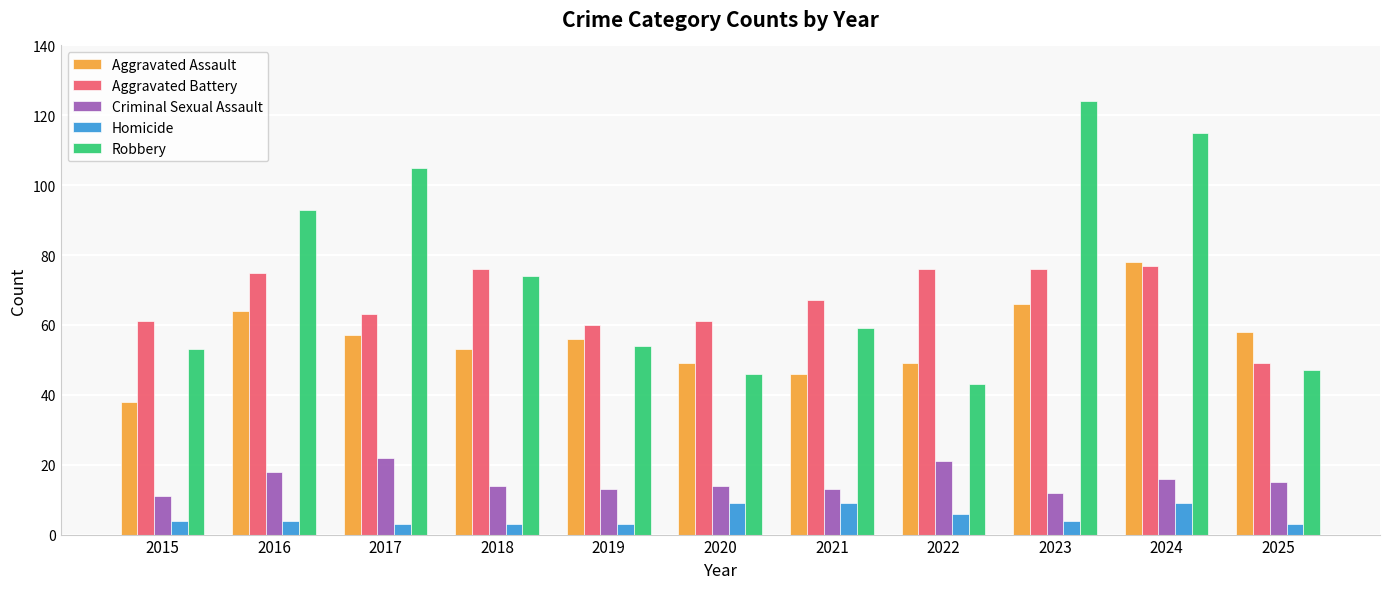

What is the sum of all Aggravated Assault values?

614